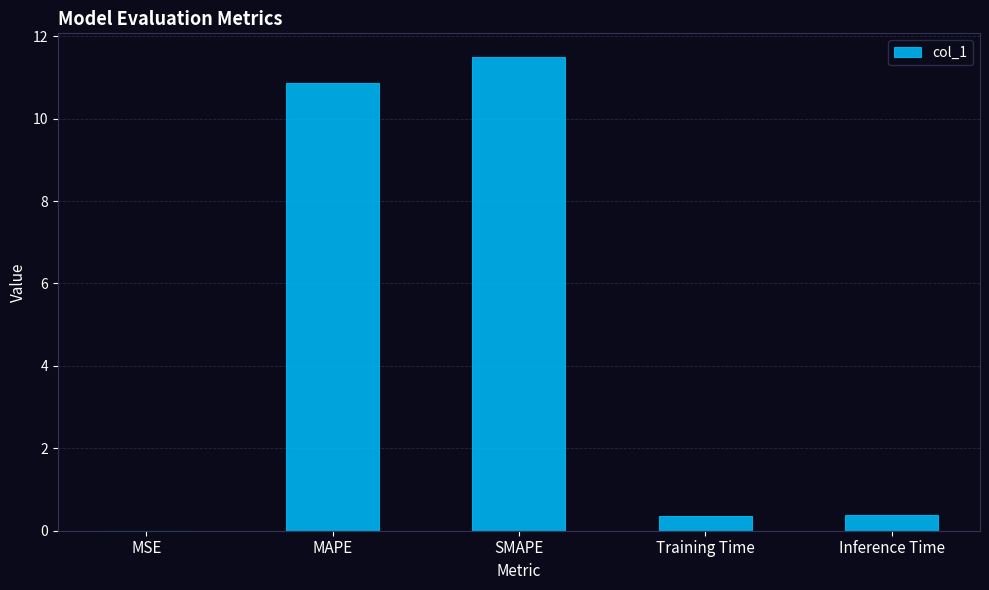

Is it true that the value at SMAPE is 11.5?

True